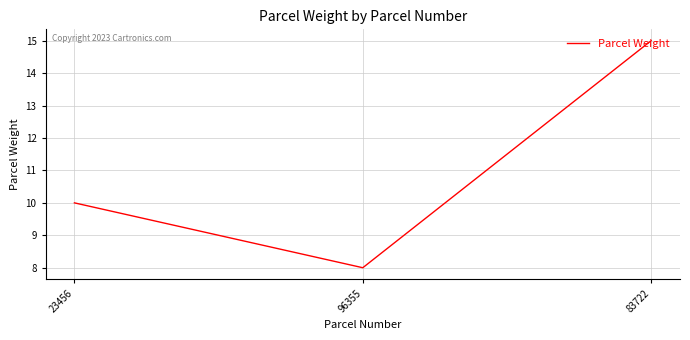

What is the ratio of the value at 96355 to the value at 83722?

0.5